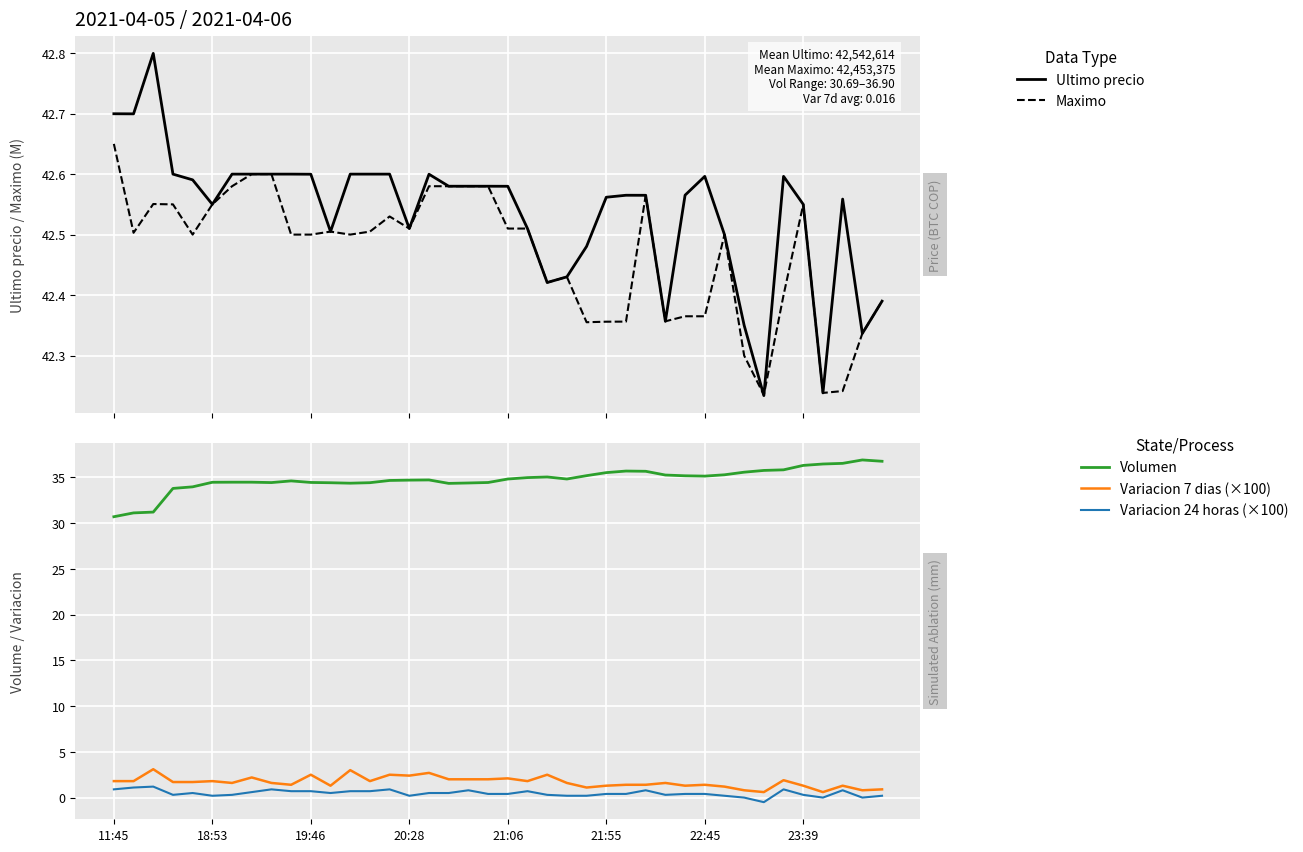

Which series has the largest range (max minus min)?

Volumen